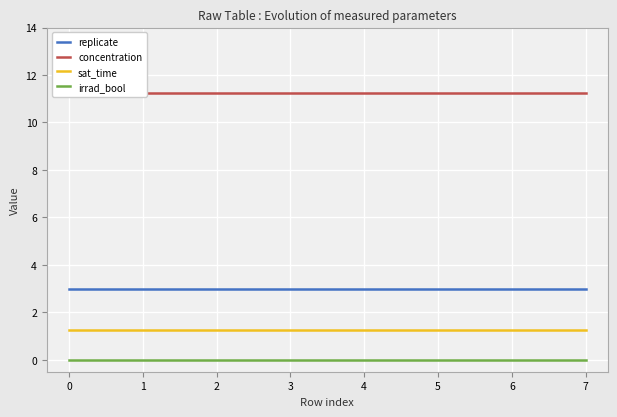

What are all the series names shown in the legend?

replicate, concentration, sat_time, irrad_bool